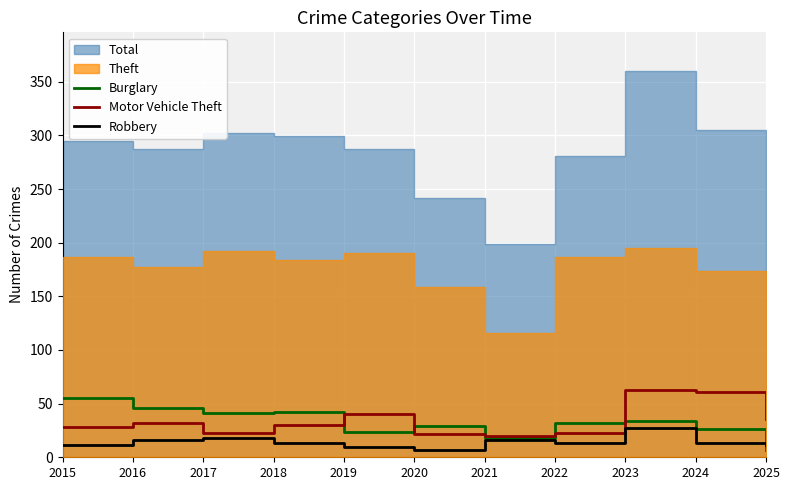

What is the maximum value for Motor Vehicle Theft?

63